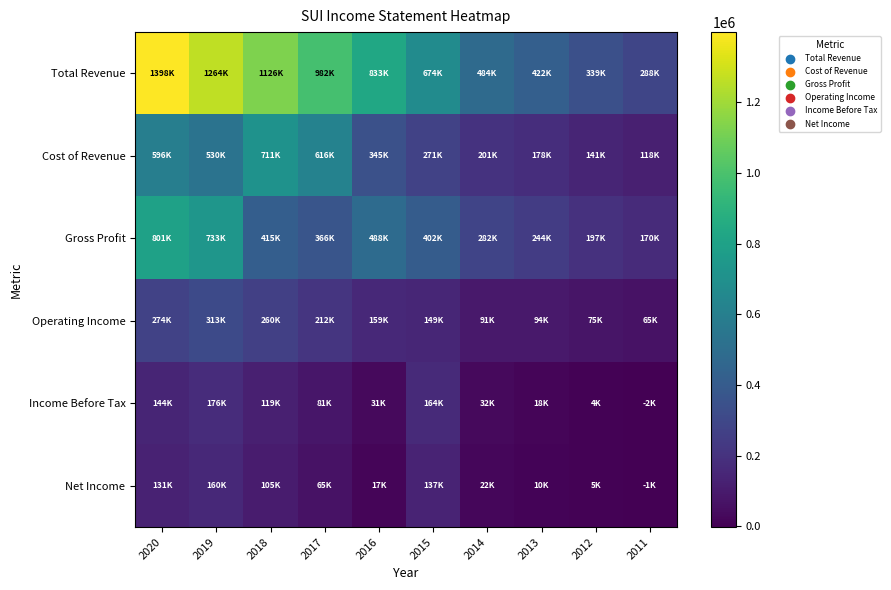

Reading left to right, transcribe all the data shown in this chart.

Total Revenue: 2020=1398300	2019=1264000	2018=1126800	2017=982600	2016=833800	2015=674700	2014=484300	2013=422700	2012=339000	2011=288600
Cost of Revenue: 2020=596500	2019=530500	2018=711800	2017=616600	2016=345700	2015=271900	2014=201700	2013=178100	2012=141100	2011=118300
Gross Profit: 2020=801800	2019=733600	2018=415000	2017=366000	2016=488100	2015=402800	2014=282500	2013=244600	2012=197800	2011=170300
Operating Income: 2020=274100	2019=313000	2018=260200	2017=212600	2016=159400	2015=149600	2014=91500	2013=94700	2012=75500	2011=65500
Income Before Tax: 2020=144900	2019=176900	2018=119500	2017=81700	2016=31300	2015=164100	2014=32200	2013=18100	2012=4300	2011=-2500
Net Income: 2020=131600	2019=160300	2018=105500	2017=65000	2016=17400	2015=137300	2014=22400	2013=10600	2012=5000	2011=-1100